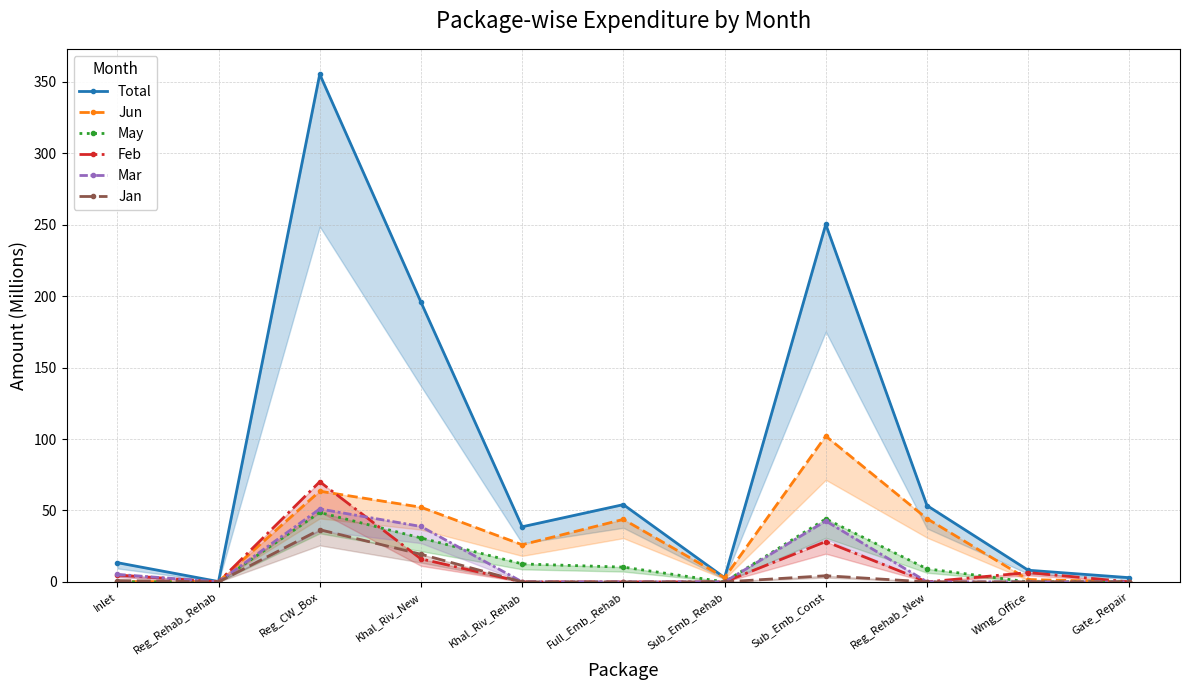

What is the total value across all series at Reg_CW_Box?

625.1